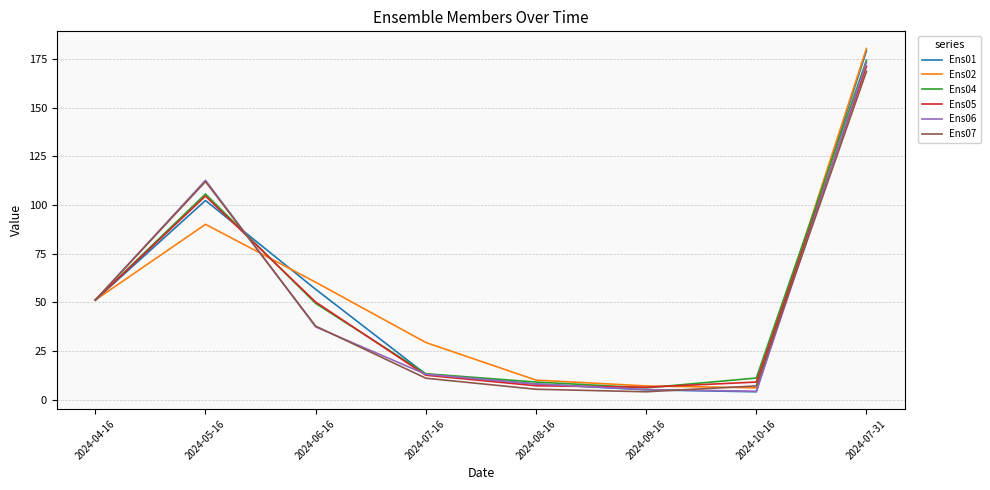

At which category is the sum across all series the highest?

2024-07-31